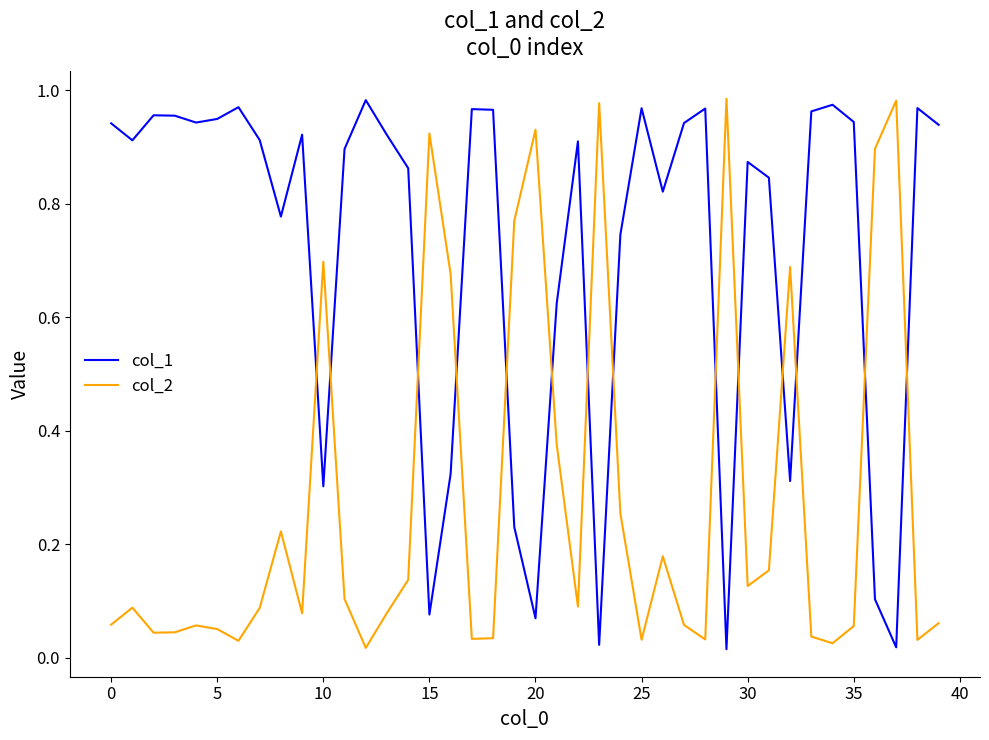

List the series in order of their overall mean, highest first.

col_1, col_2